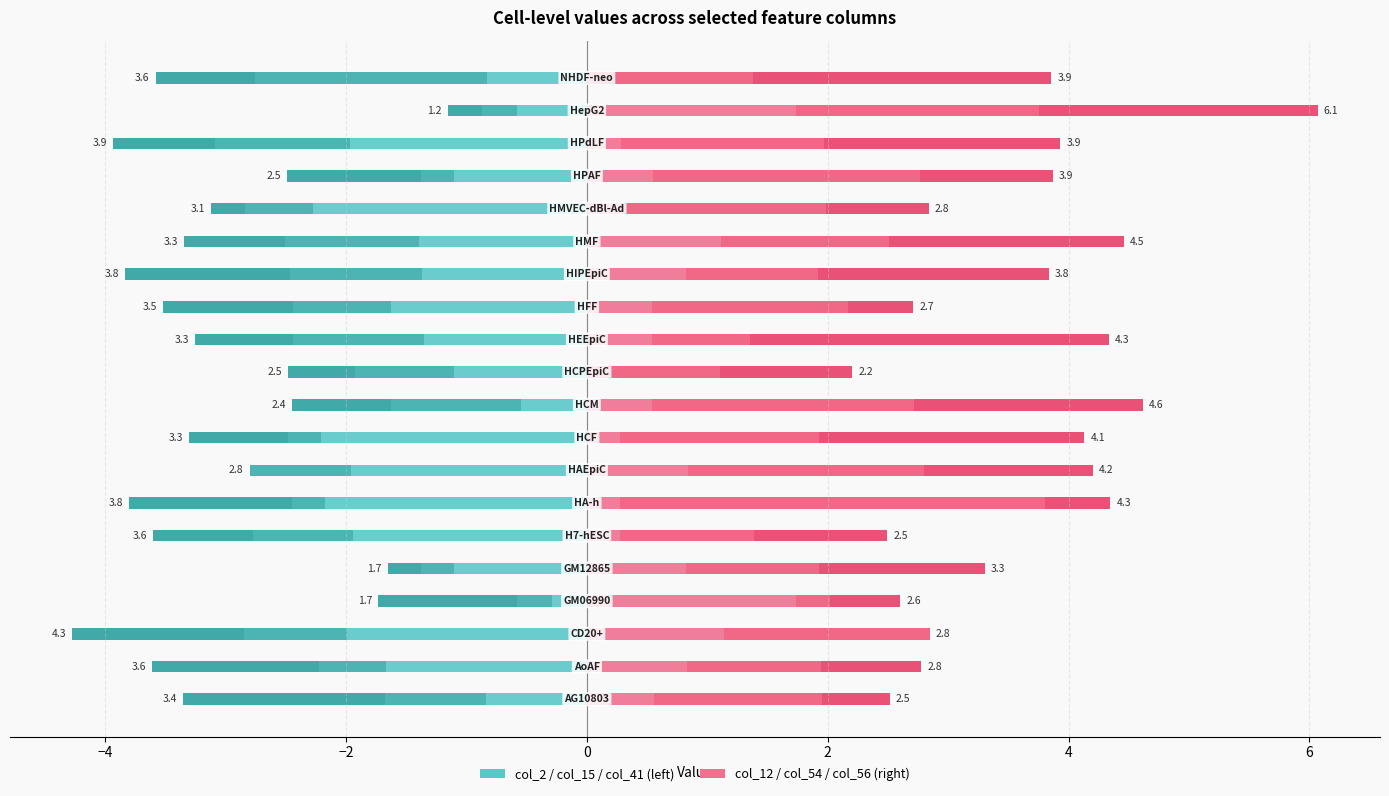

Which has a higher value, 2 or 14?

2